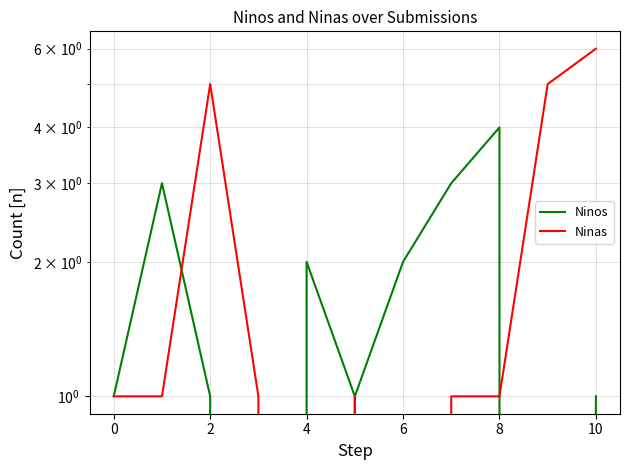

Between 9 and 2, which is larger?

2